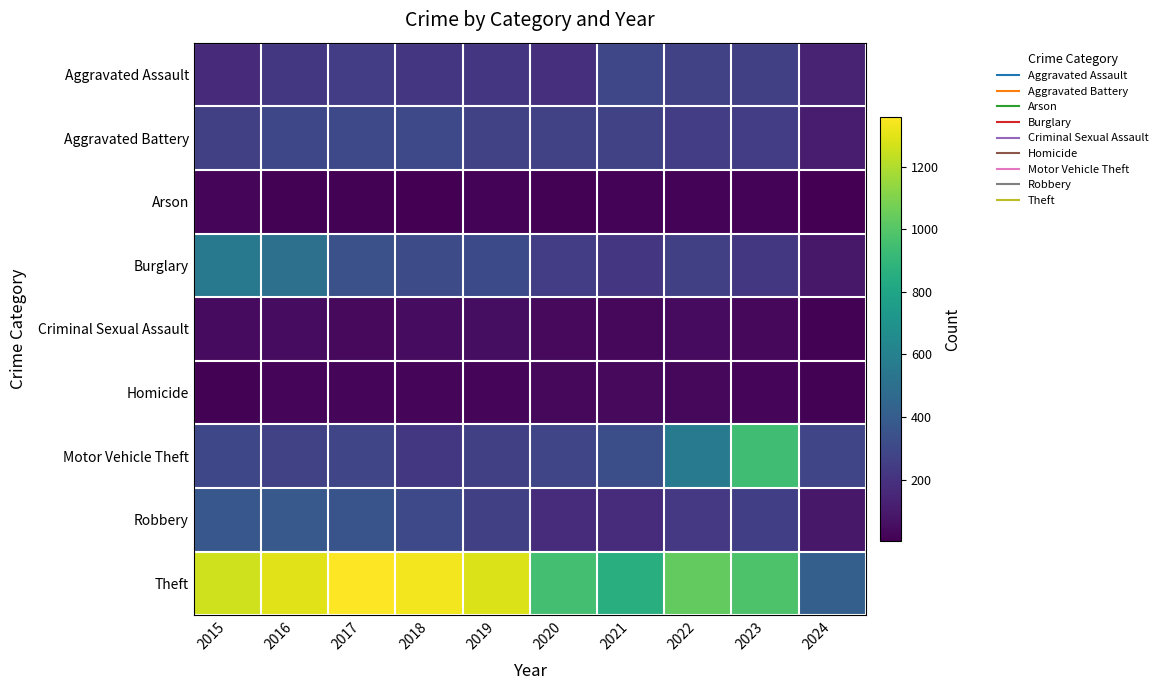

Between 2023 and 2024, which is larger?

2023